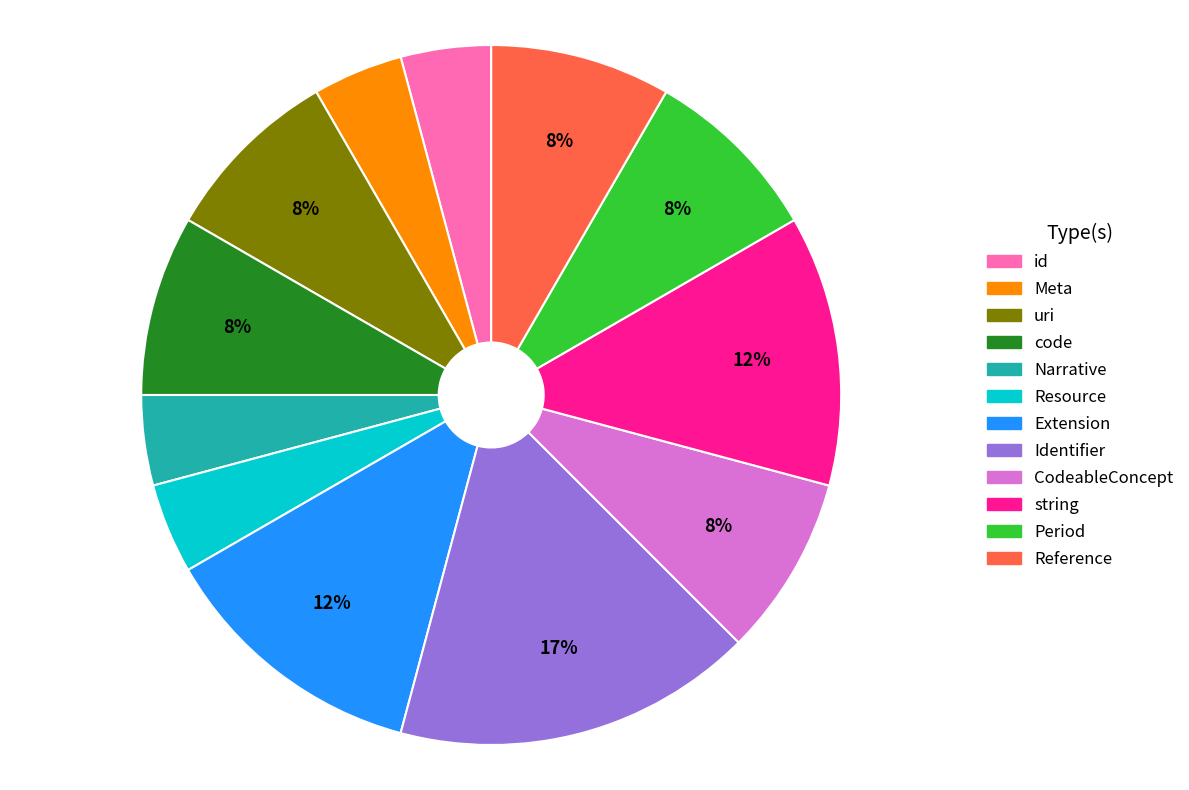

Is there a majority slice in this chart?

No